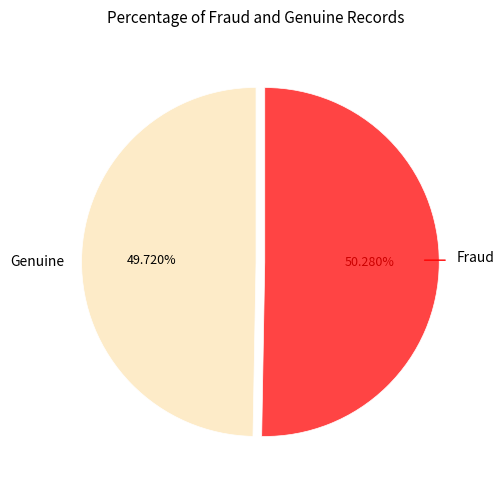

Count the number of slices in the pie.

2